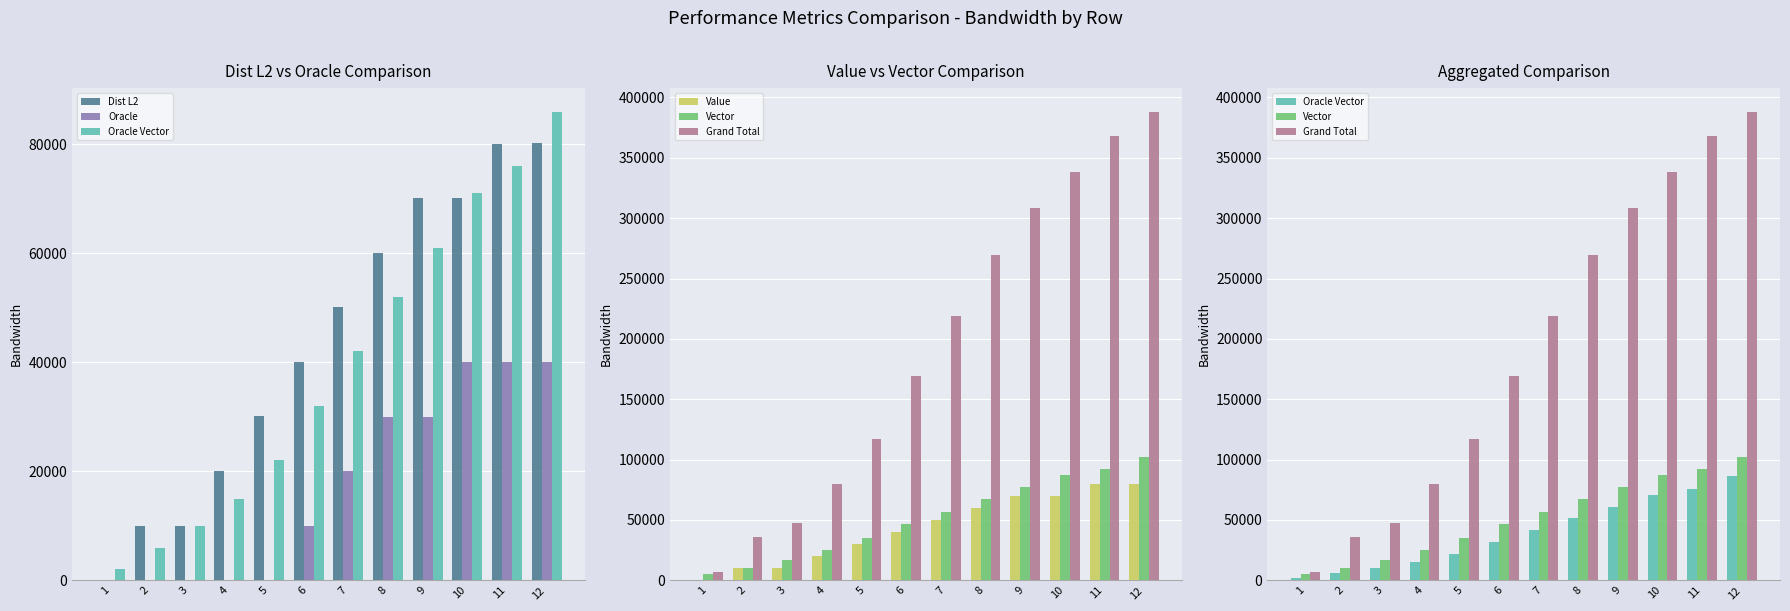

Which series changed the most between 1 and 9?

Grand Total